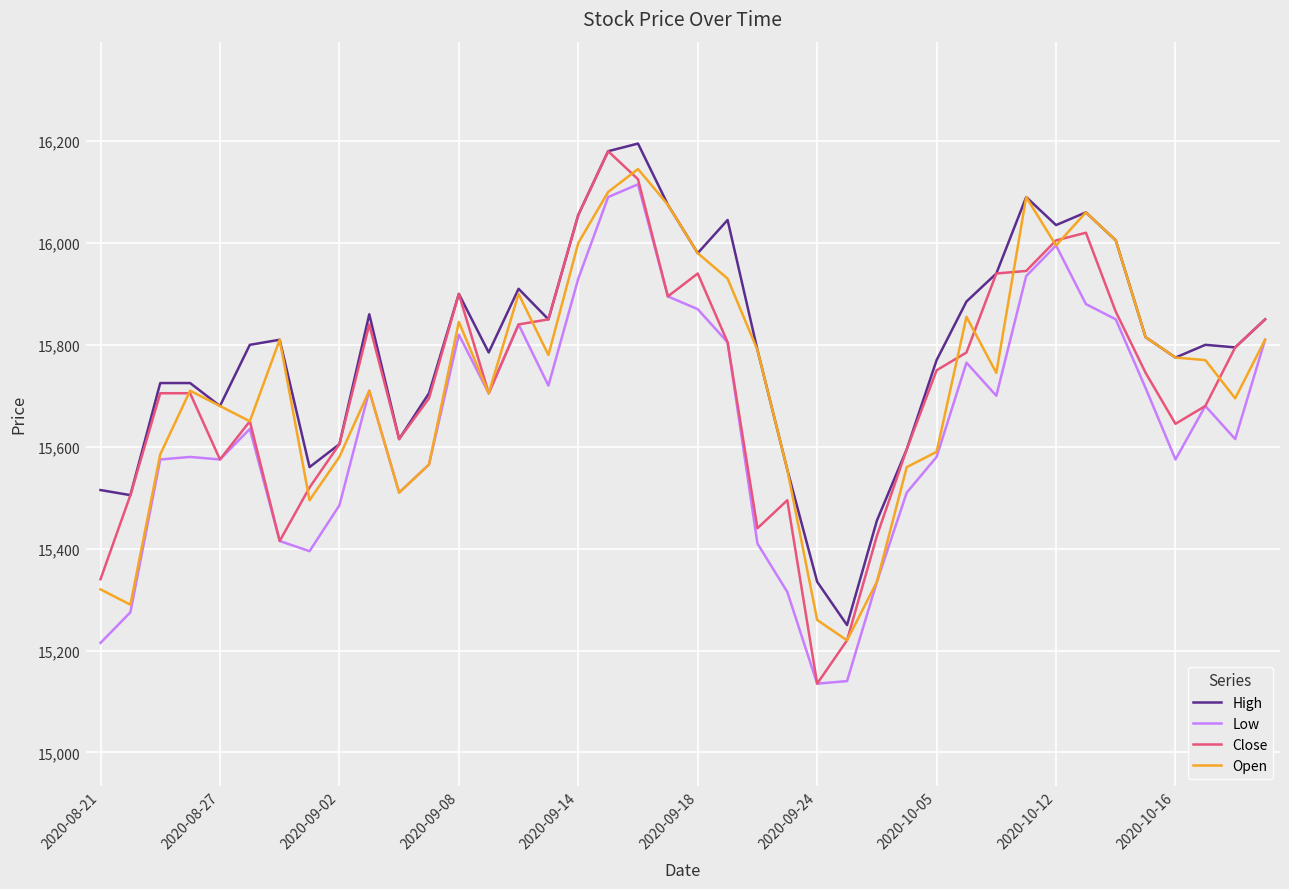

True or false: Low and High cross at least once.

False